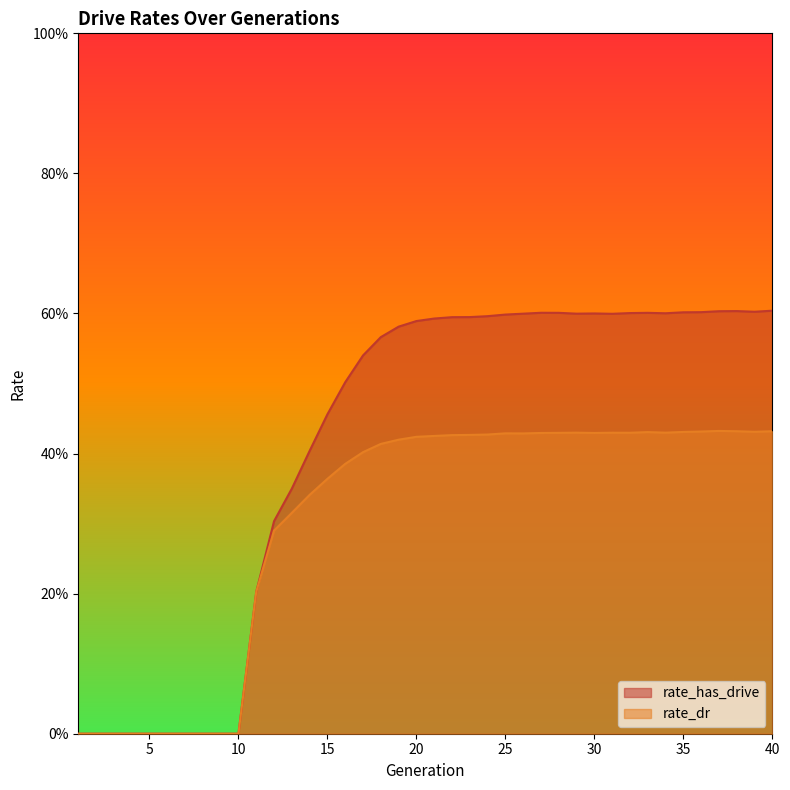

The value of rate_dr at 32 is 0.4. True or false?

True